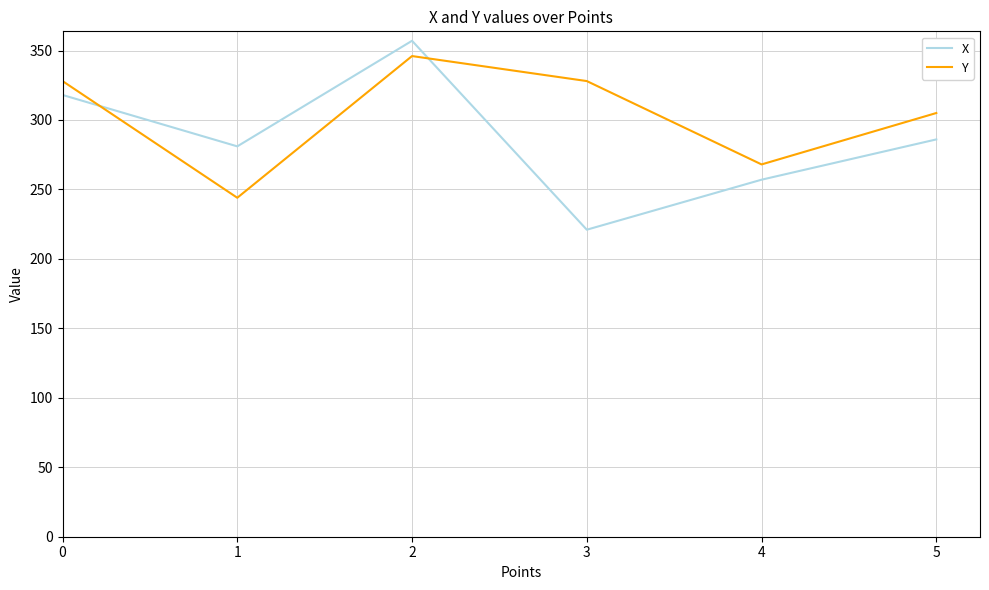

The value of X at 0 is 506. True or false?

False